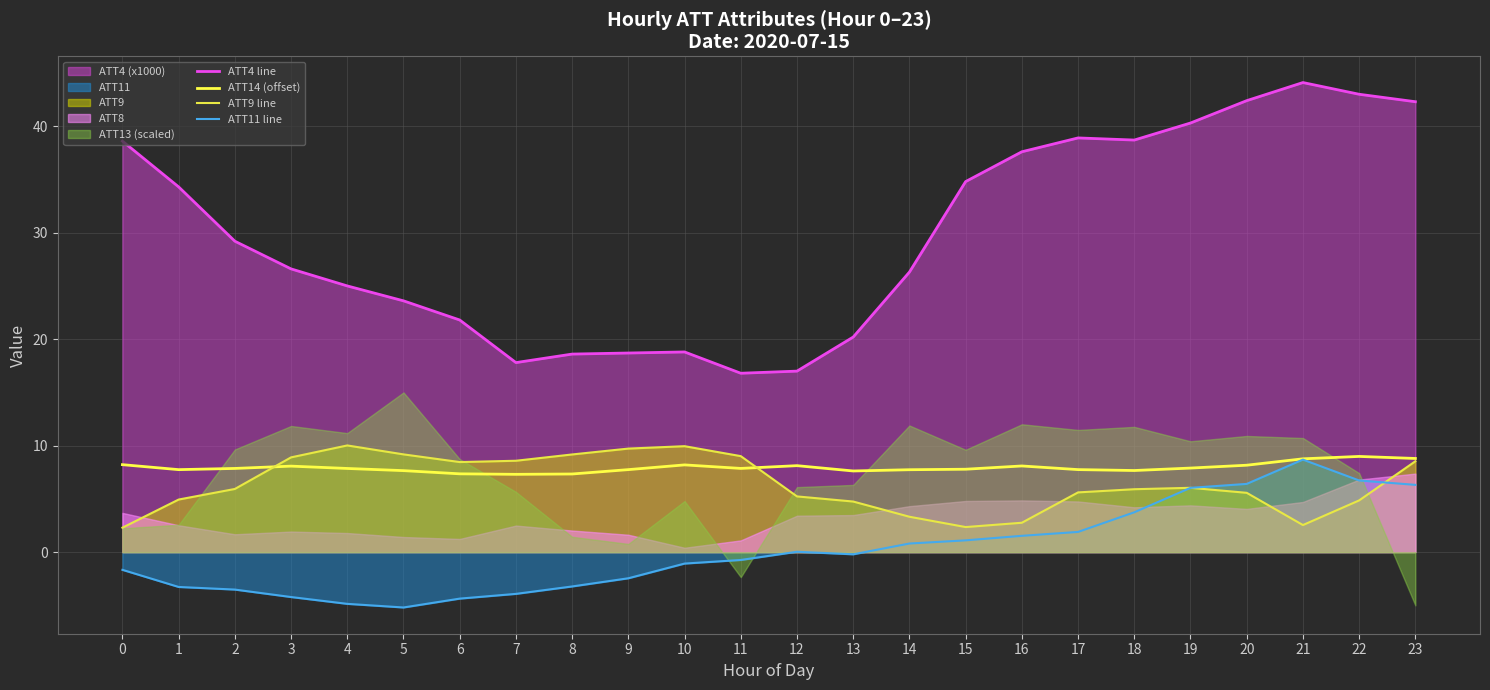

Between 22 and 11, which is larger?

22